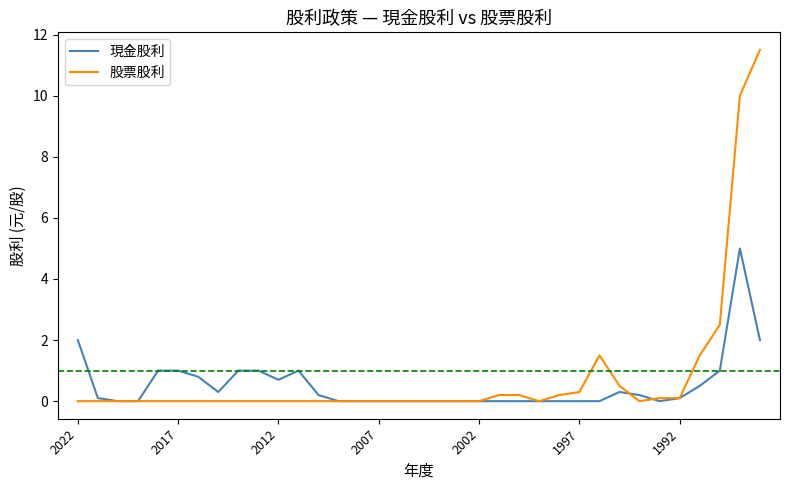

How many series are shown in this chart?

2